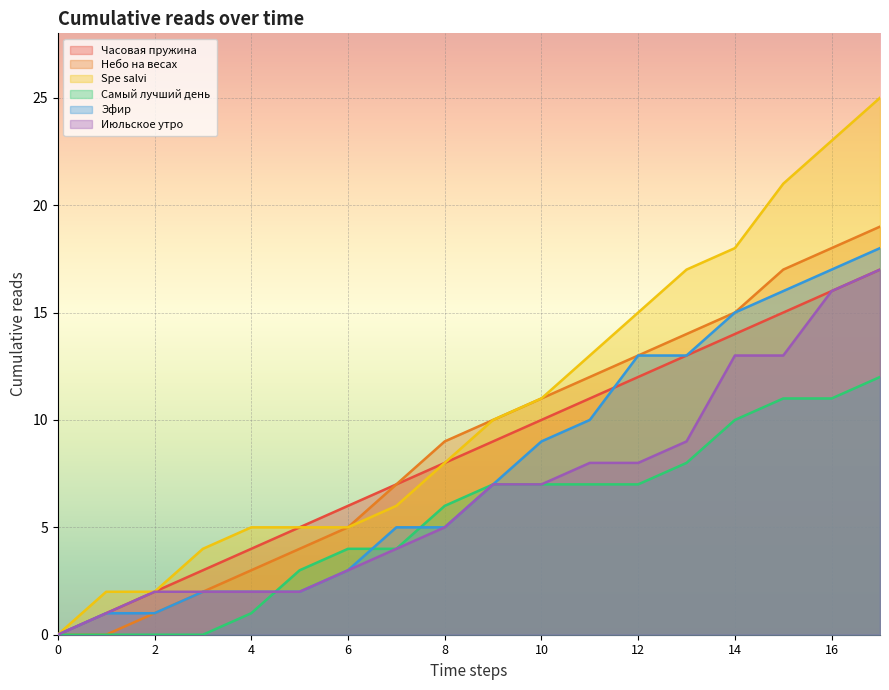

What is the value of the Эфир point at the 11th from the left?

9